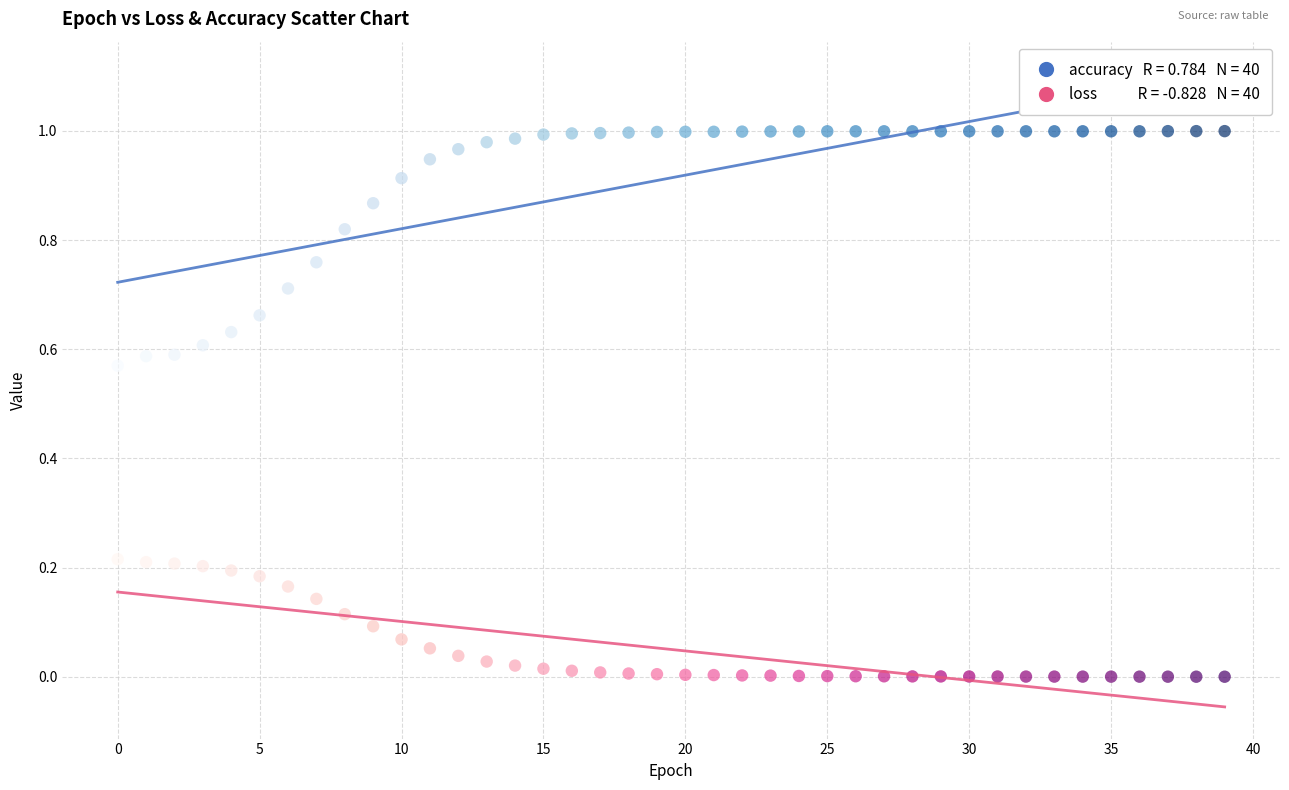

Count the number of points in this scatter plot.

80